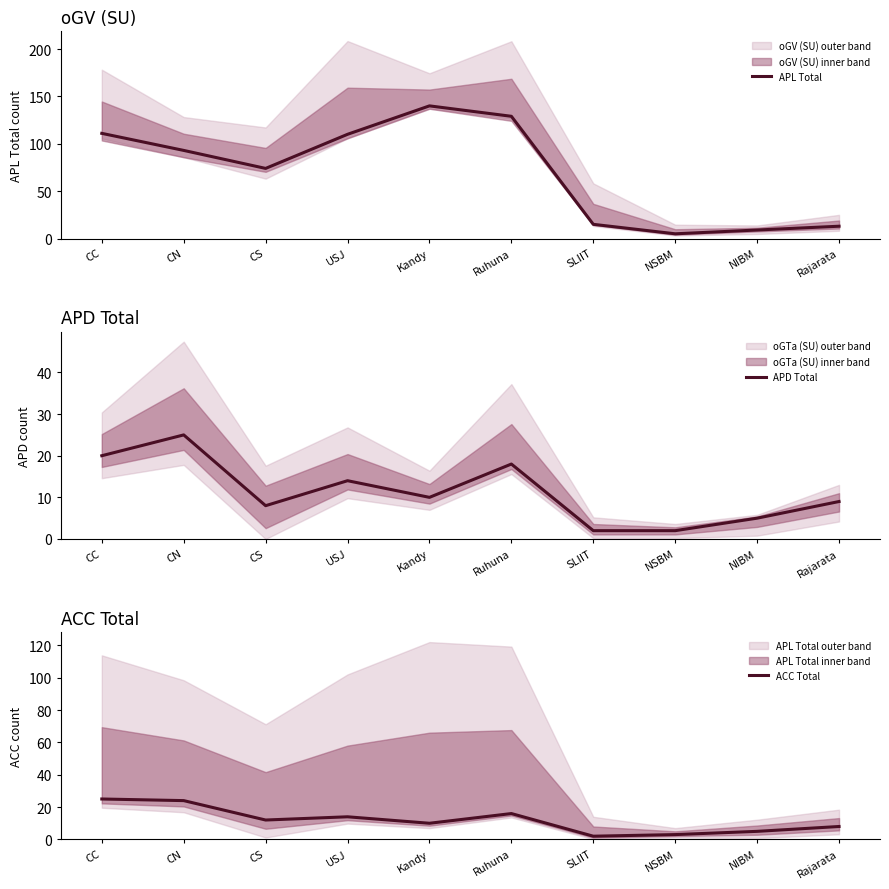

Reading left to right, extract all data points from this chart.

APL Total: CC=111	CN=93	CS=74	USJ=110	Kandy=140	Ruhuna=129	SLIIT=15	NSBM=5	NIBM=9	Rajarata=13
APD Total: CC=20	CN=25	CS=8	USJ=14	Kandy=10	Ruhuna=18	SLIIT=2	NSBM=2	NIBM=5	Rajarata=9
ACC Total: CC=25	CN=24	CS=12	USJ=14	Kandy=10	Ruhuna=16	SLIIT=2	NSBM=3	NIBM=5	Rajarata=8